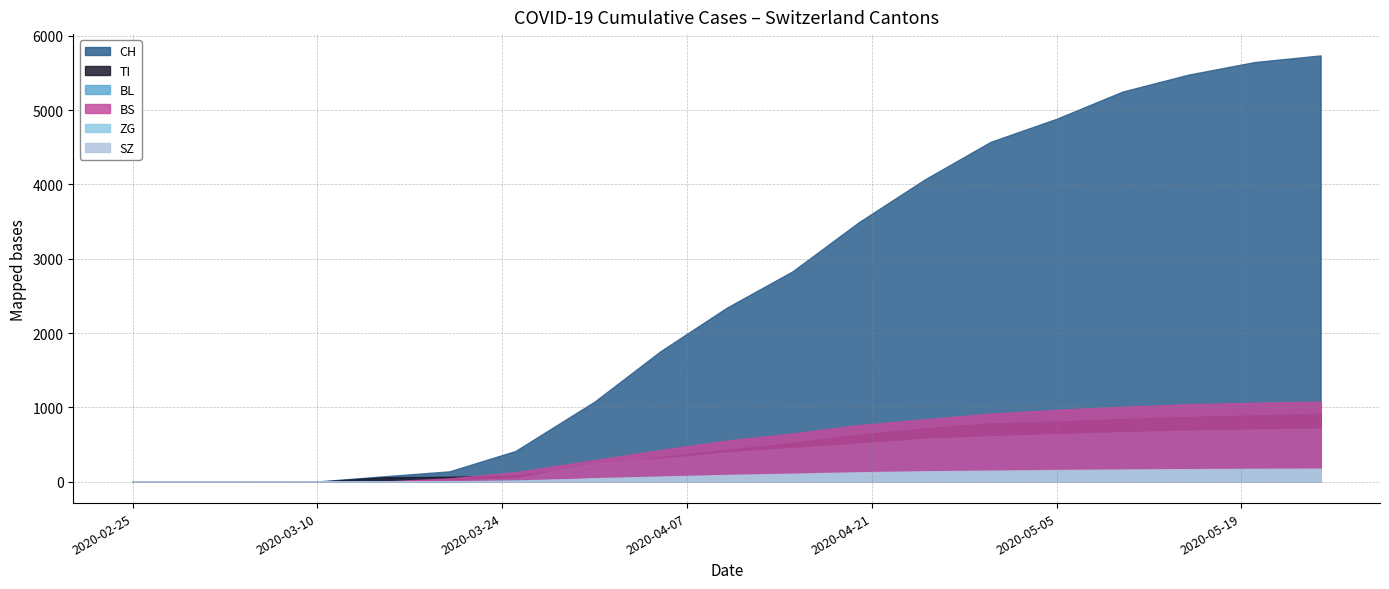

Is it true that BL equals 429 at 2020-05-20?

False